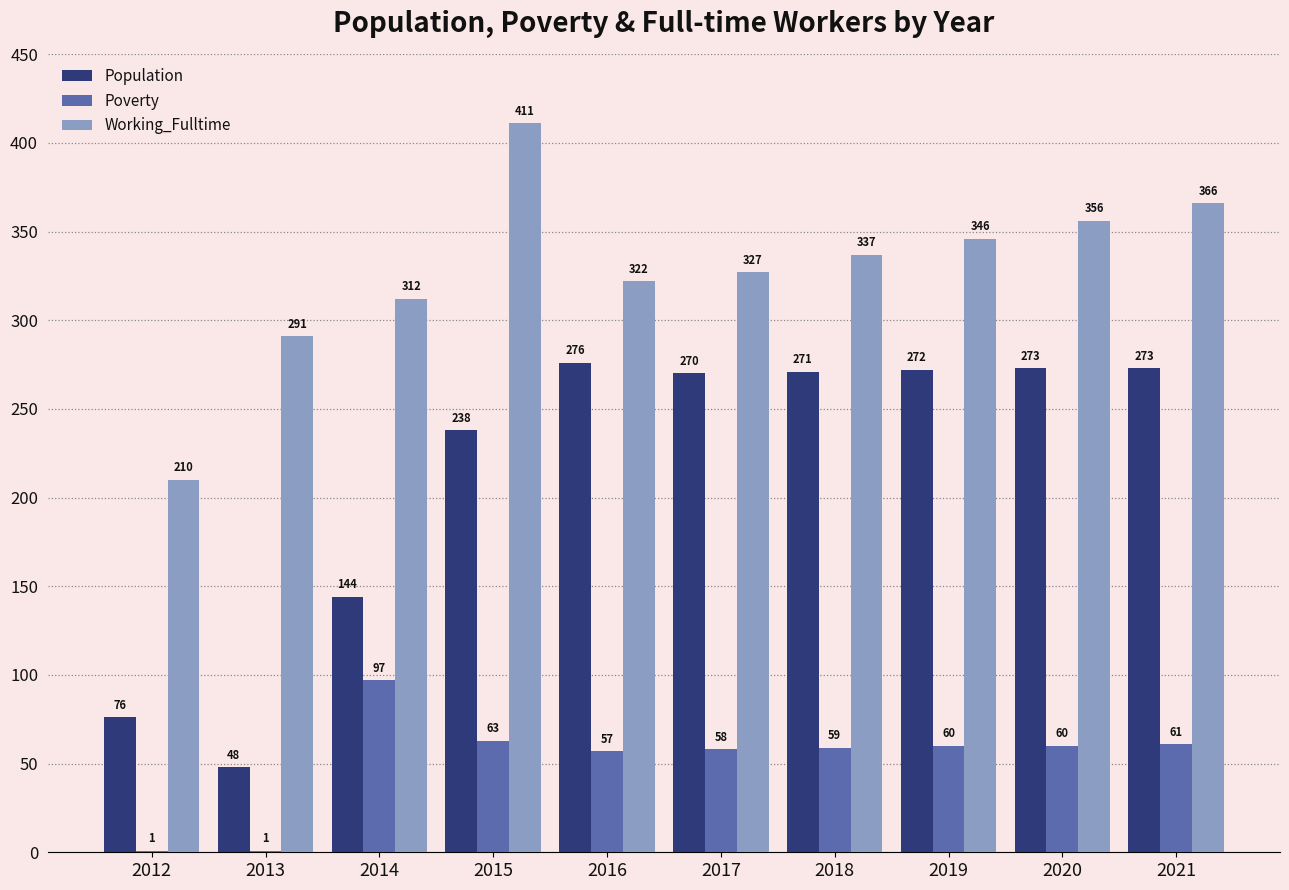

The Population series shows 276 at 2016. True or false?

True